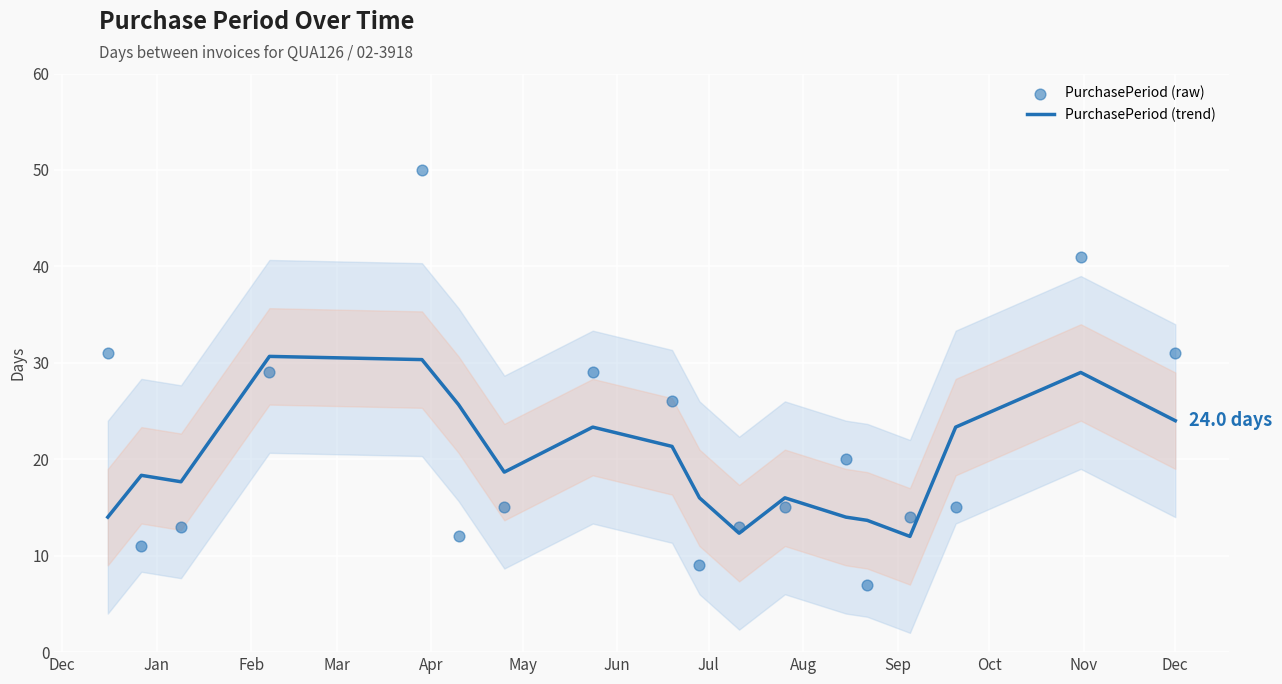

Which series contains the lowest Y value?

PurchasePeriod (raw)